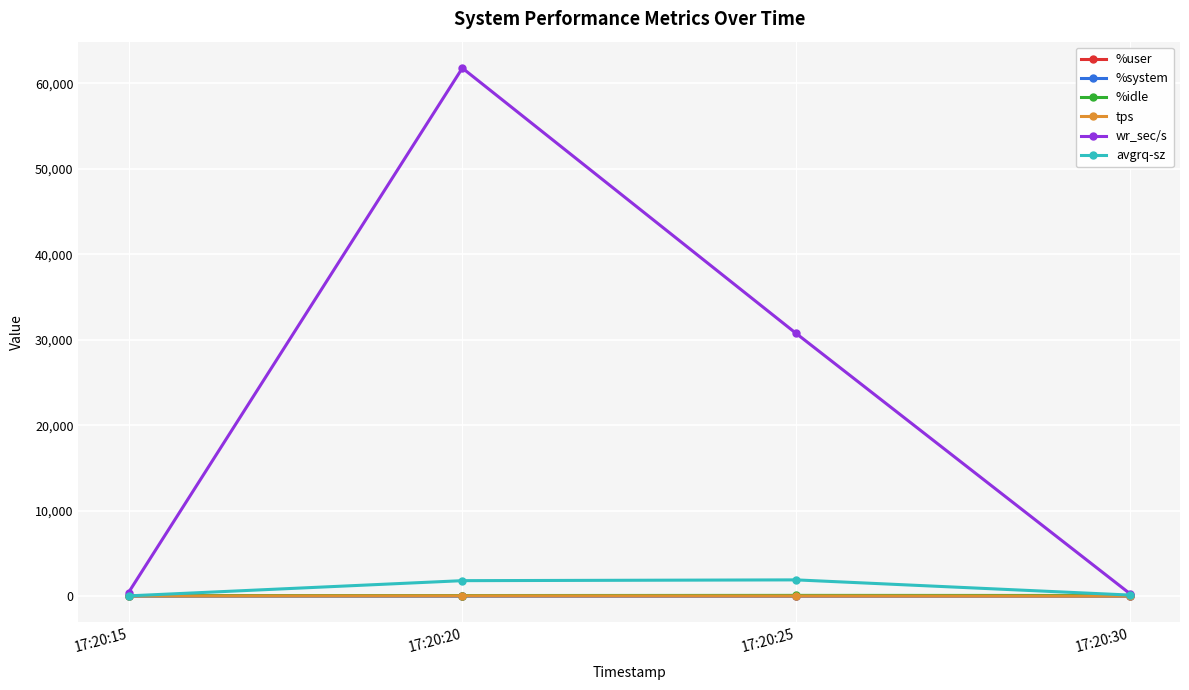

What is the value of the %user point at the 2nd from the left?

31.9